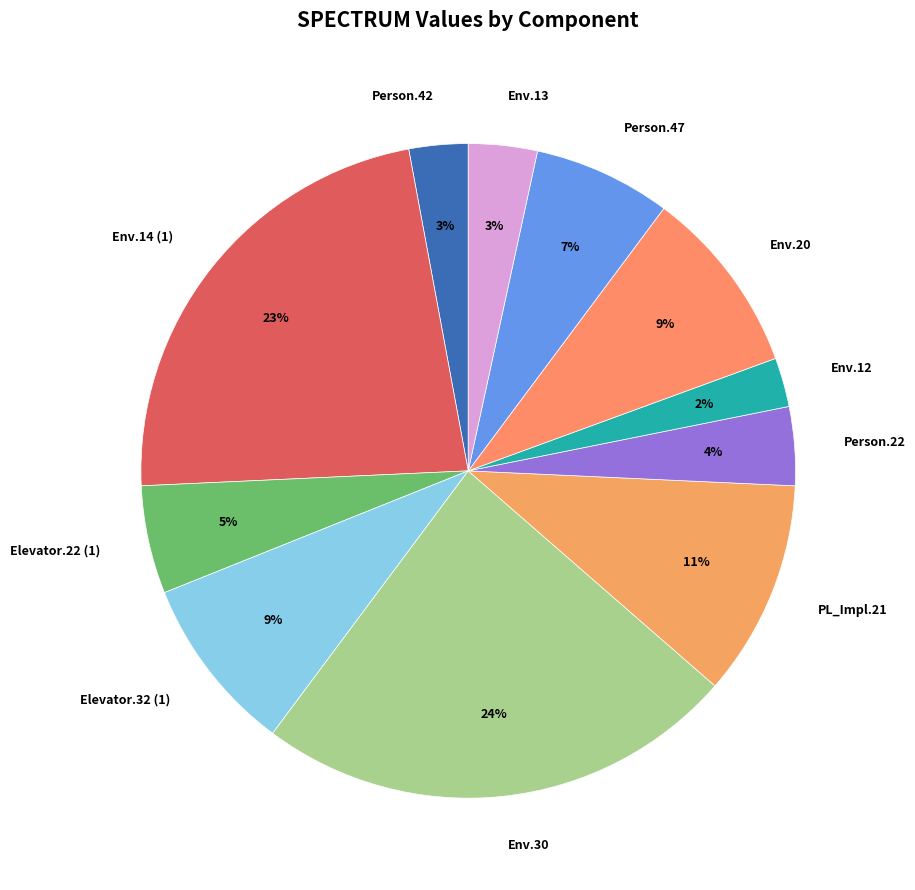

What percentage is the Person.42 slice, to the nearest percent?

3%